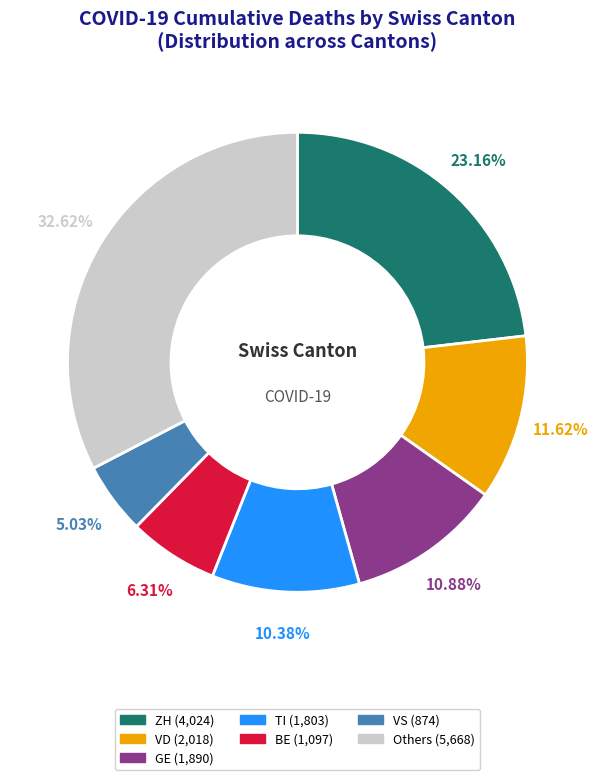

Is there any slice that represents more than half of the pie?

No